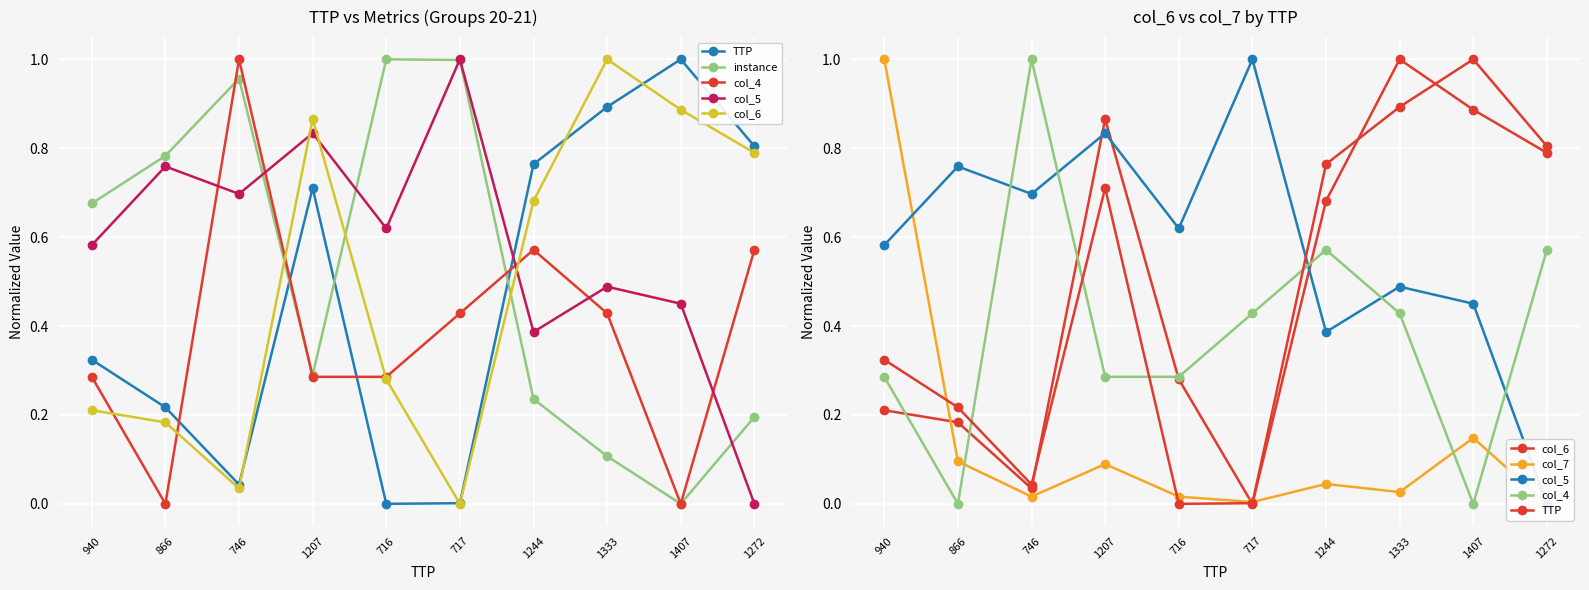

What is the difference between the maximum and second lowest values in the col_7 series?

1.0